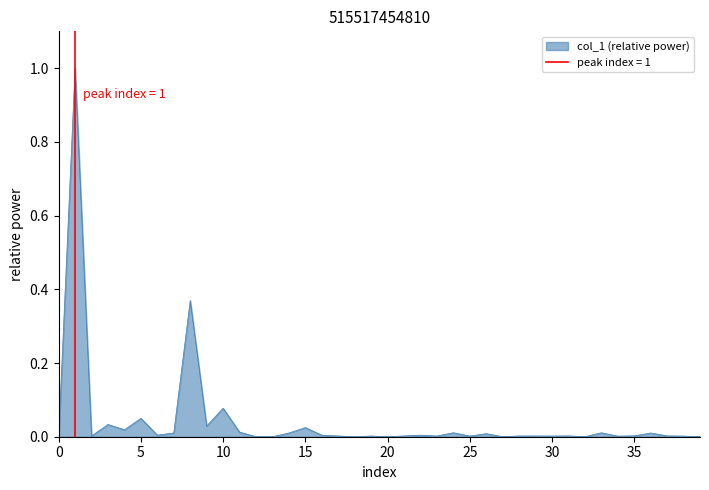

The value at 33 is 0.0. True or false?

True